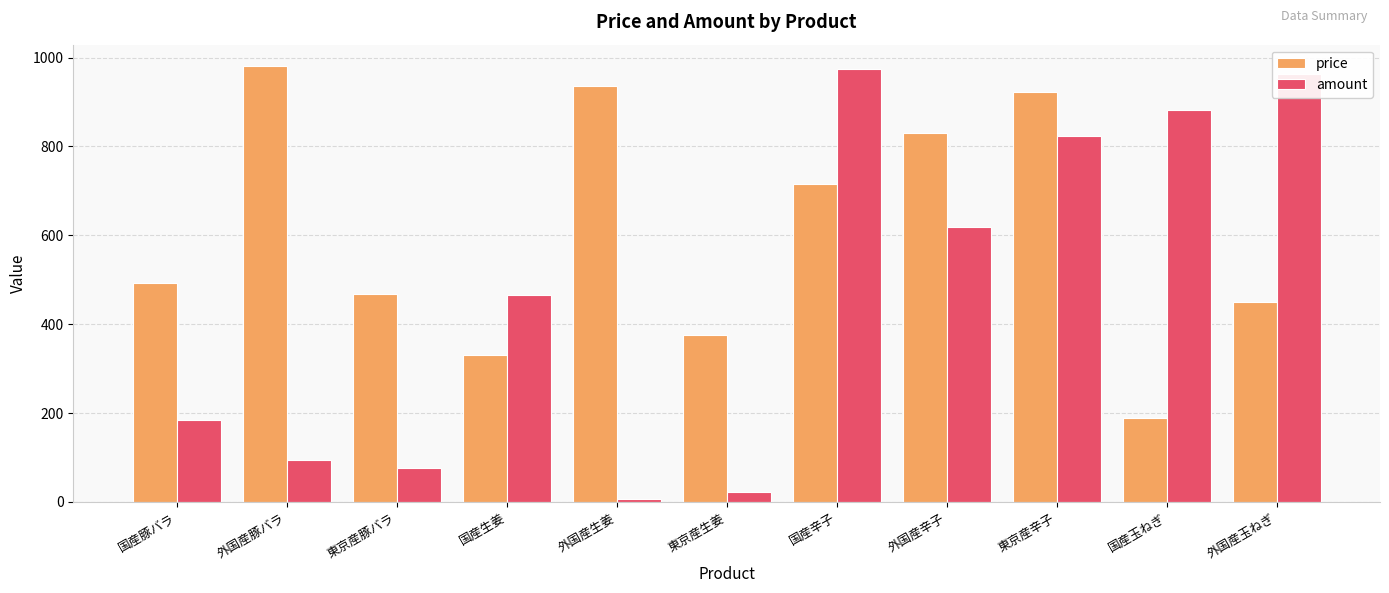

At which category does the chart reach its minimum across all series?

外国産生姜